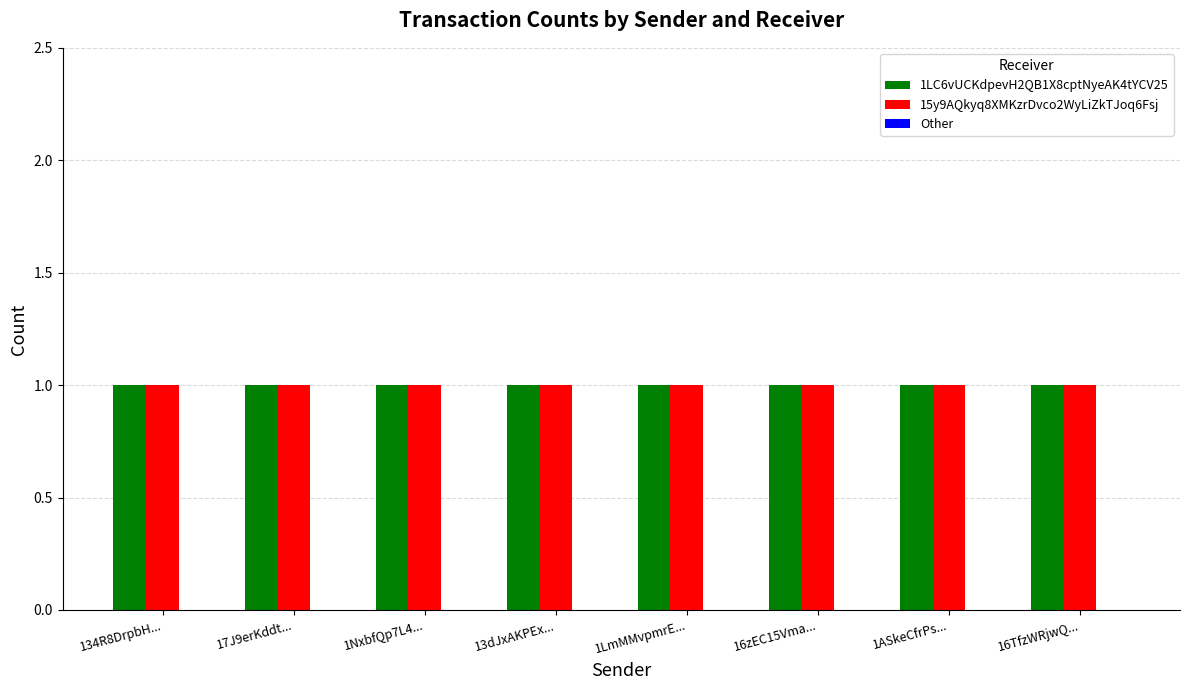

What is the difference between the highest and lowest values at 16zEC15Vma...?

1